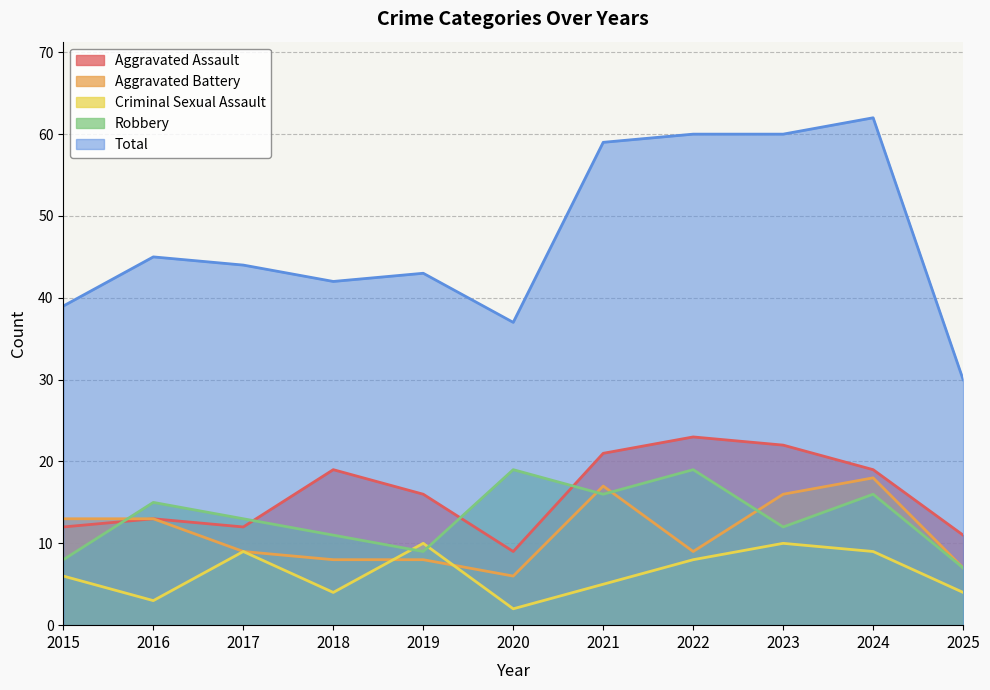

Reading left to right, extract all data points from this chart.

Aggravated Assault: 2015=12	2016=13	2017=12	2018=19	2019=16	2020=9	2021=21	2022=23	2023=22	2024=19	2025=11
Aggravated Battery: 2015=13	2016=13	2017=9	2018=8	2019=8	2020=6	2021=17	2022=9	2023=16	2024=18	2025=7
Criminal Sexual Assault: 2015=6	2016=3	2017=9	2018=4	2019=10	2020=2	2021=5	2022=8	2023=10	2024=9	2025=4
Robbery: 2015=8	2016=15	2017=13	2018=11	2019=9	2020=19	2021=16	2022=19	2023=12	2024=16	2025=7
Total: 2015=39	2016=45	2017=44	2018=42	2019=43	2020=37	2021=59	2022=60	2023=60	2024=62	2025=30